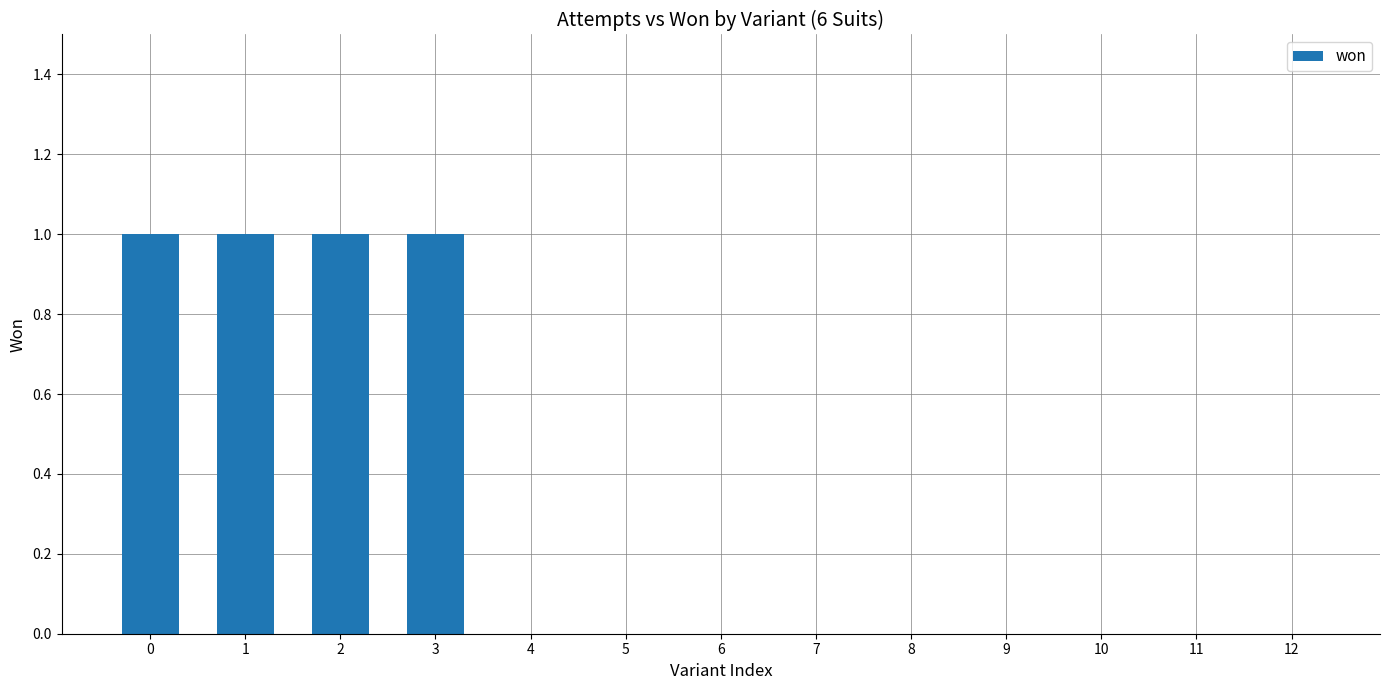

What is the change in value from 1 to 12?

-1